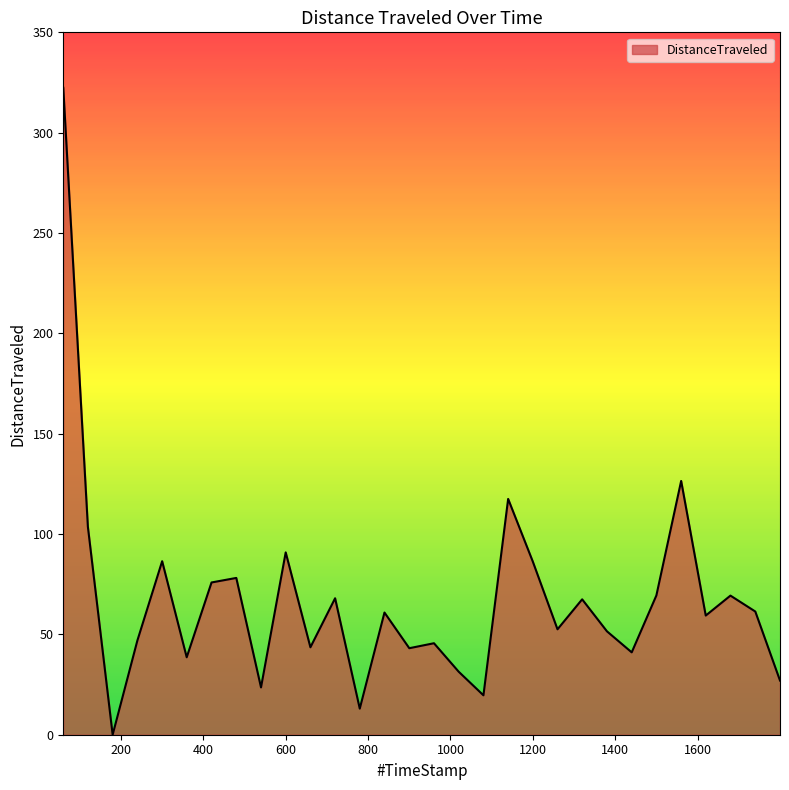

What is the greatest value displayed?

322.4